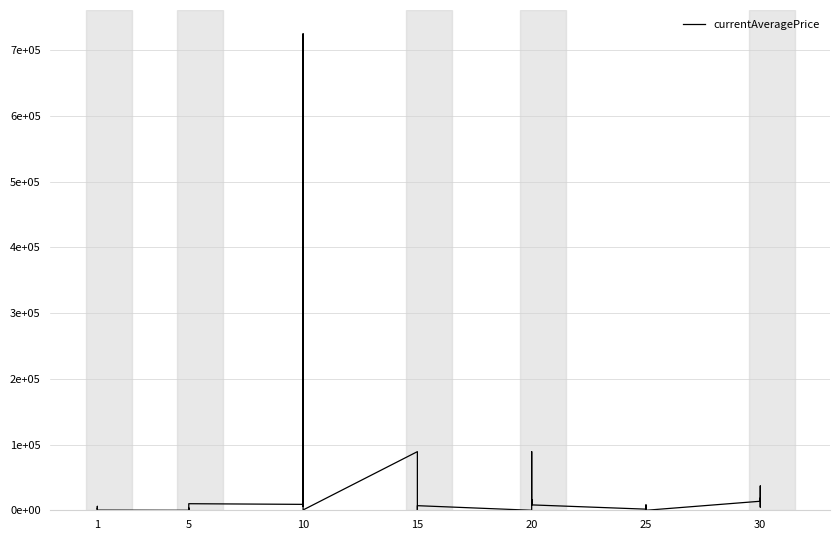

What is the sum of the values at 1 and 25?

7347